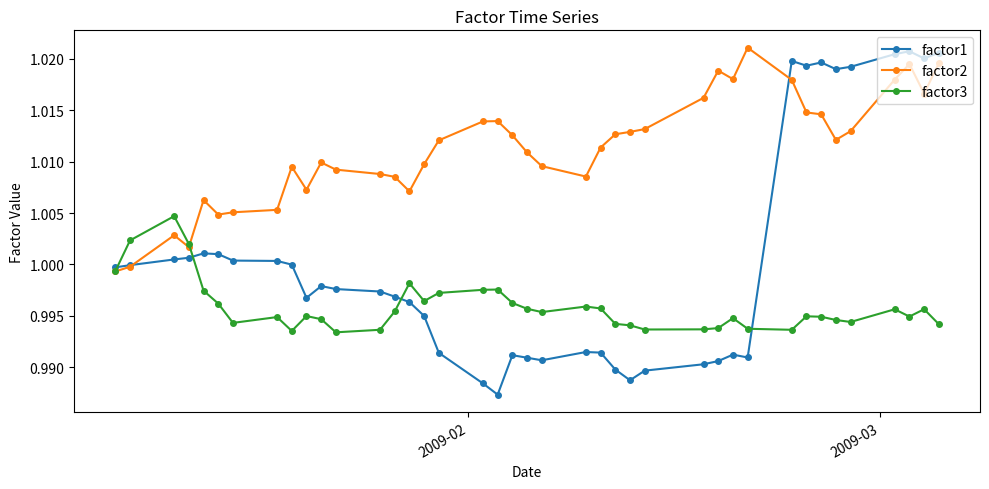

Is this an area chart (filled region under the line)?

No